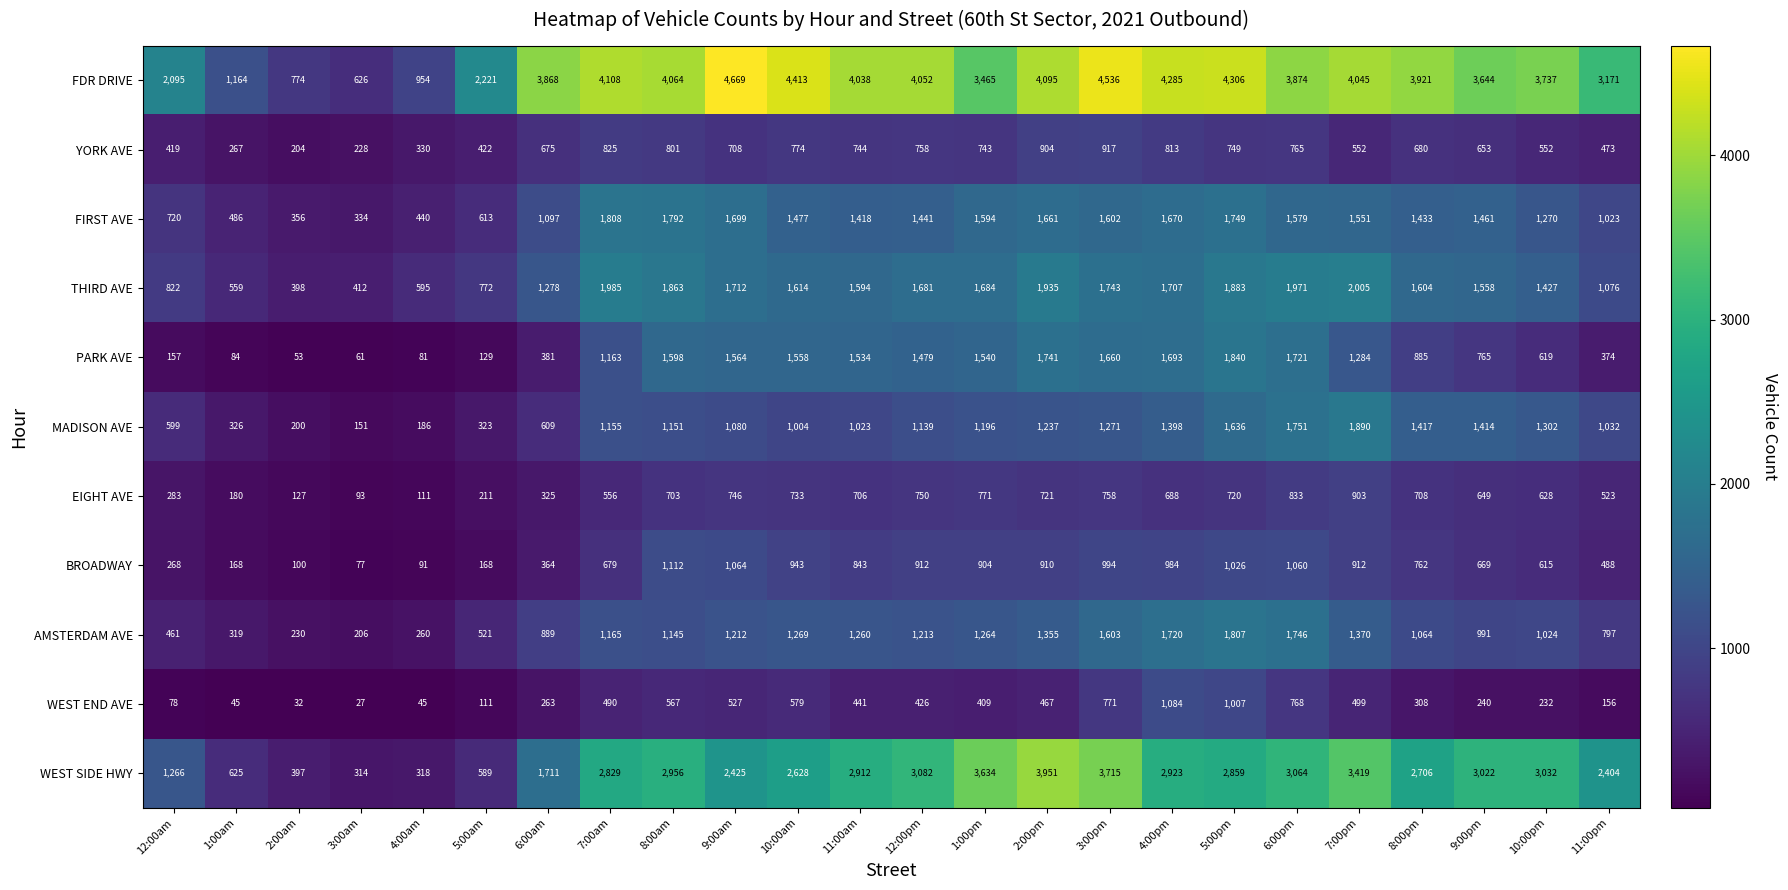

How many distinct data groups are displayed?

11